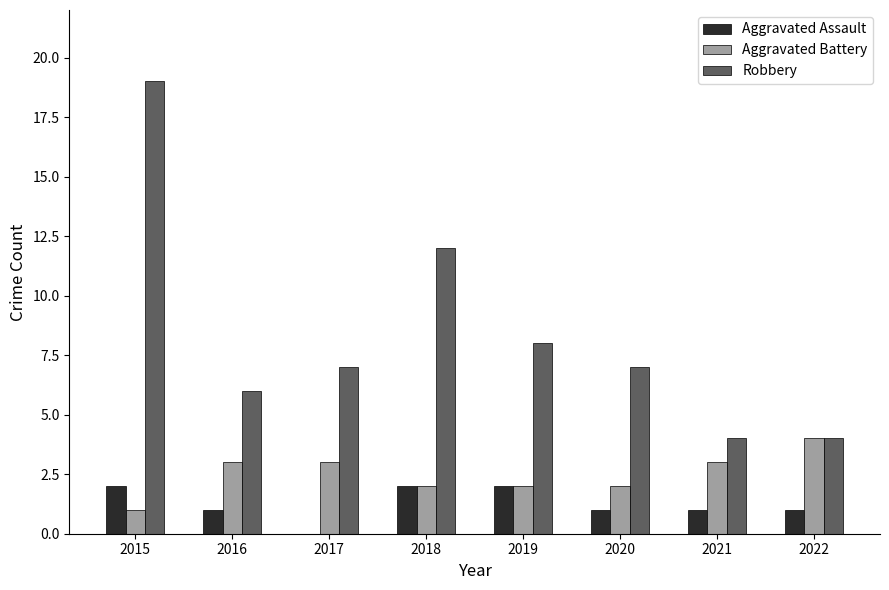

What is the sum of all Aggravated Assault values?

10